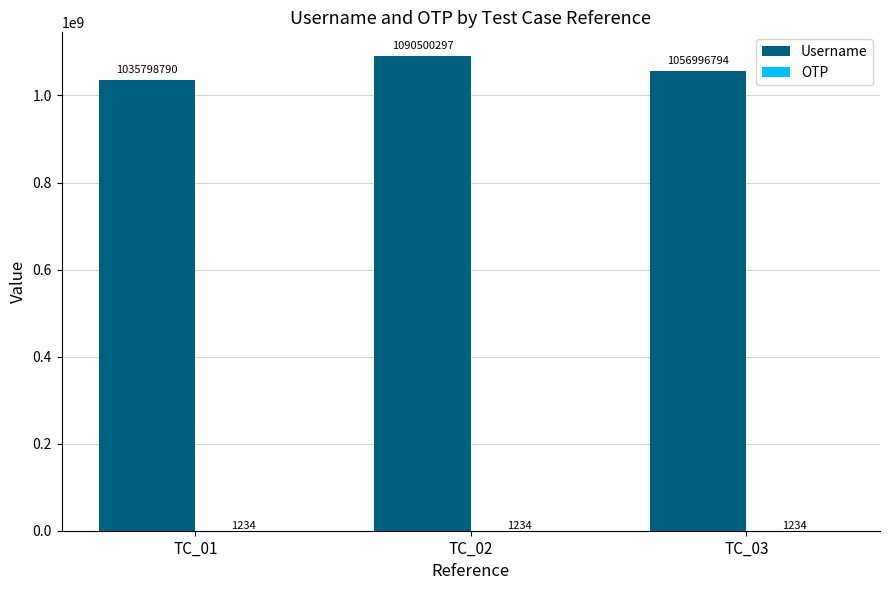

Which category has the highest value in the Username series?

TC_02